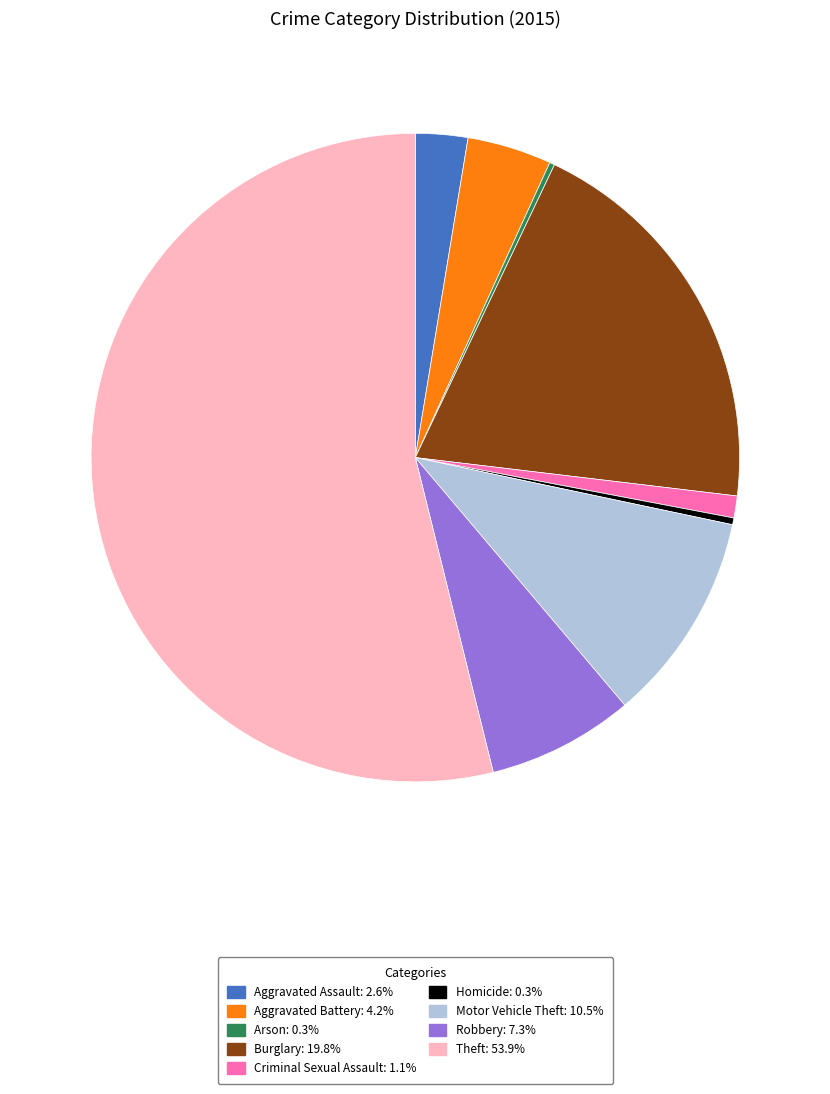

Between Robbery and Motor Vehicle Theft, which is larger?

Motor Vehicle Theft